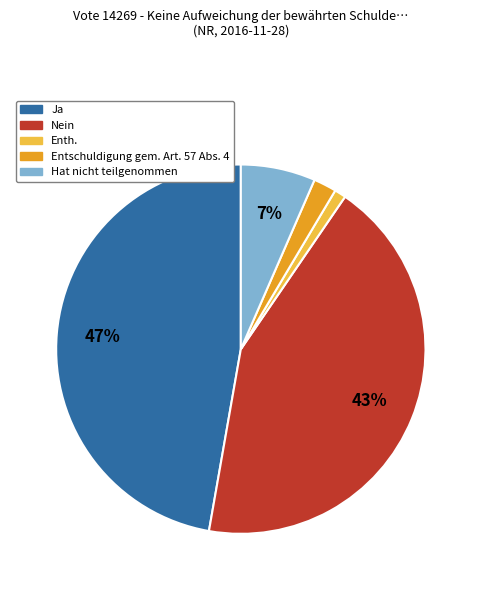

True or false: Enth. accounts for 12% of the total.

False